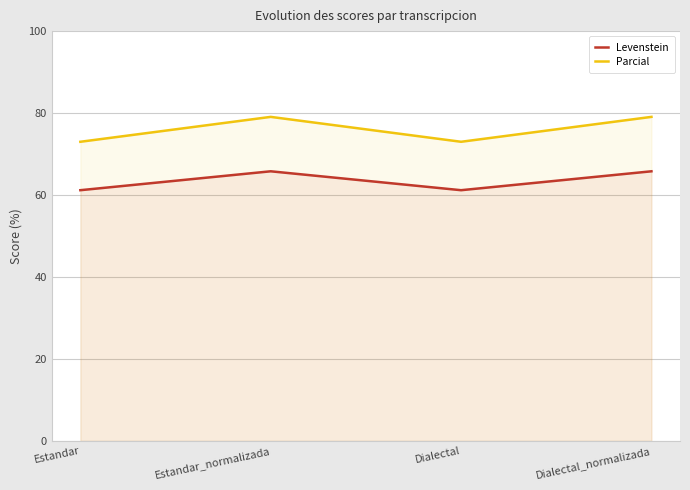

True or false: Parcial has a value of 21.4 at Estandar_normalizada.

False